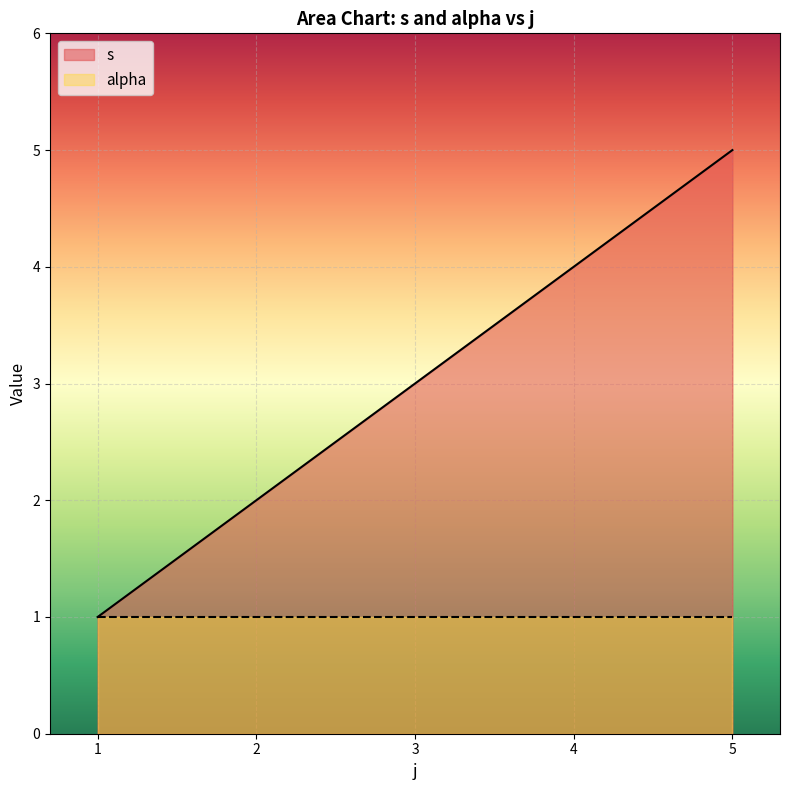

What is the difference between the second highest and second lowest values?

2